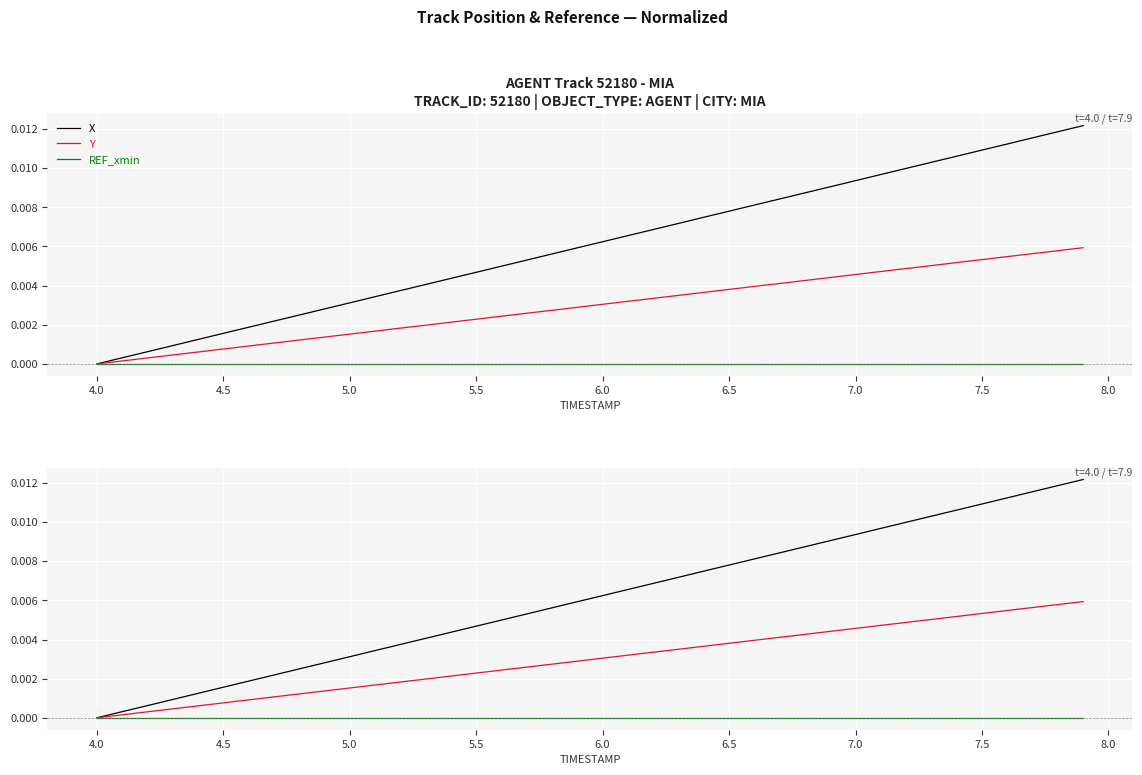

Is the value of Y at 33 greater than the value of X at 39?

No